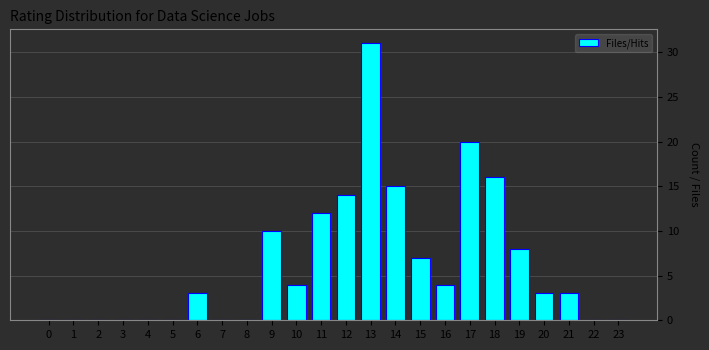

Reading left to right, extract all data points from this chart.

0=0	1=0	2=0	3=0	4=0	5=0	6=3	7=0	8=0	9=10	10=4	11=12	12=14	13=31	14=15	15=7	16=4	17=20	18=16	19=8	20=3	21=3	22=0	23=0